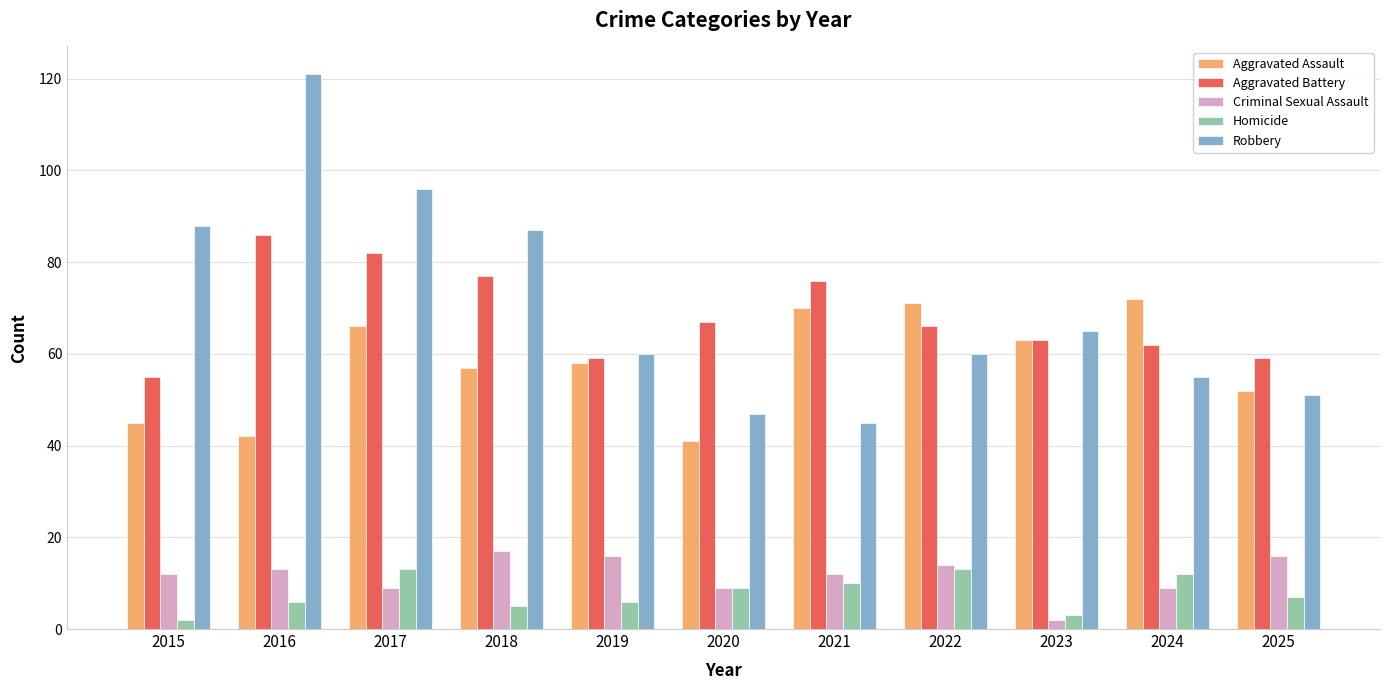

Where is Aggravated Battery nearest to the value 70?

2020